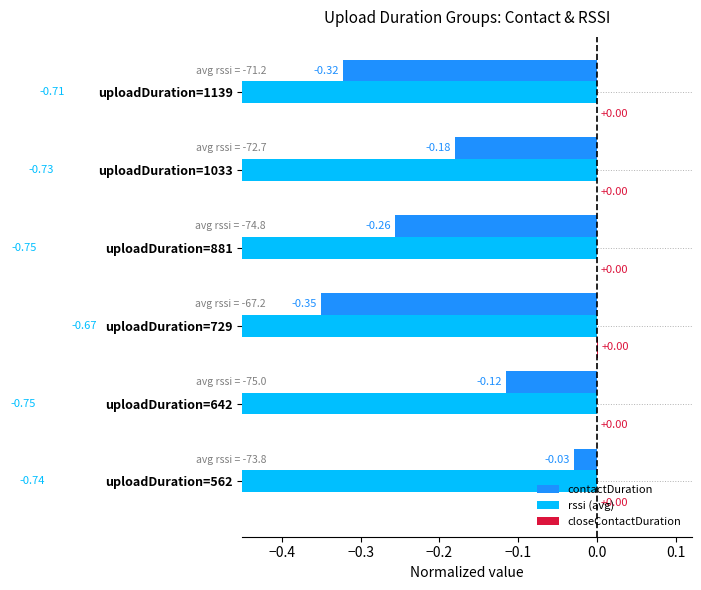

Between uploadDuration=881 and uploadDuration=1033, which series saw the biggest shift?

contactDuration